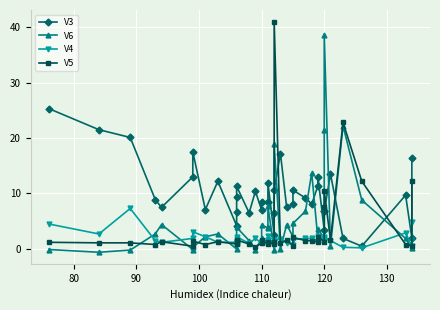

What is the label of the 24th point from the right?

110